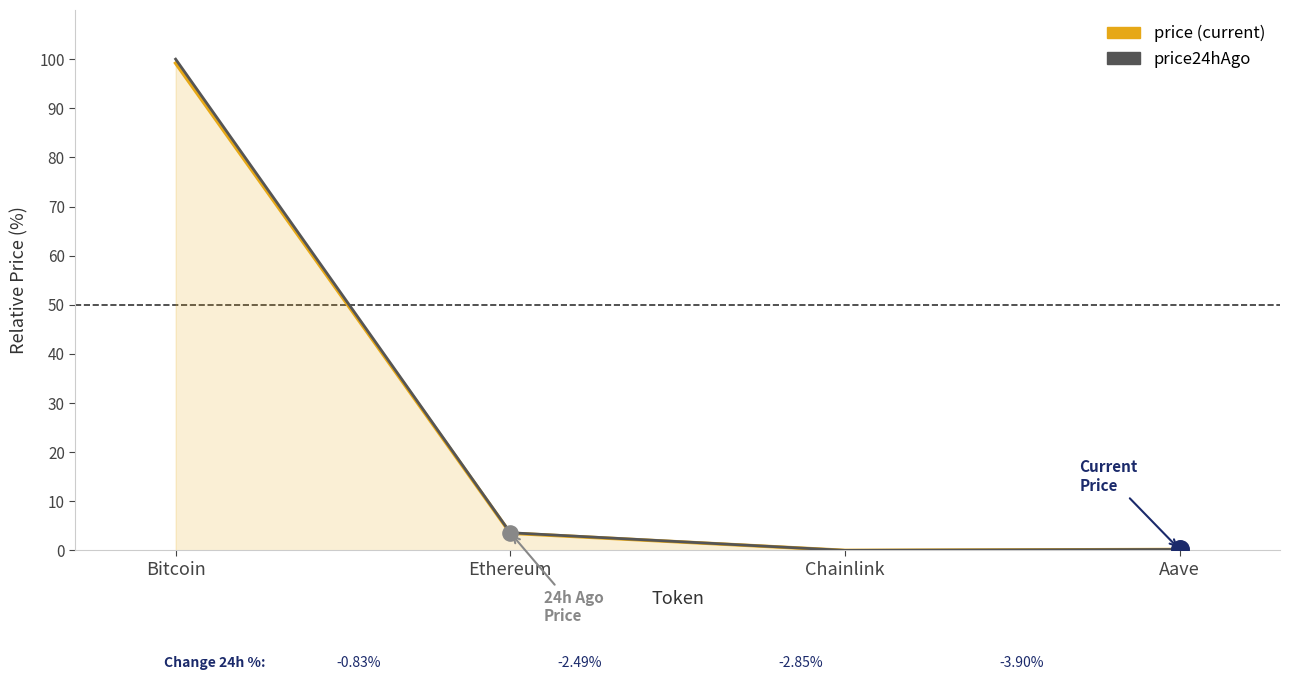

At which category is the sum across all series the highest?

Bitcoin